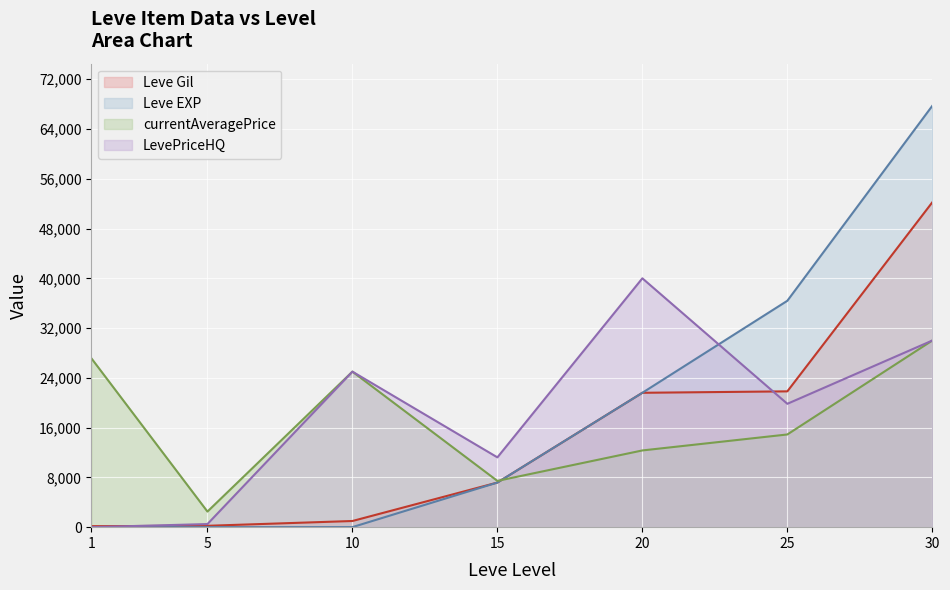

At which category is the sum across all series the highest?

30